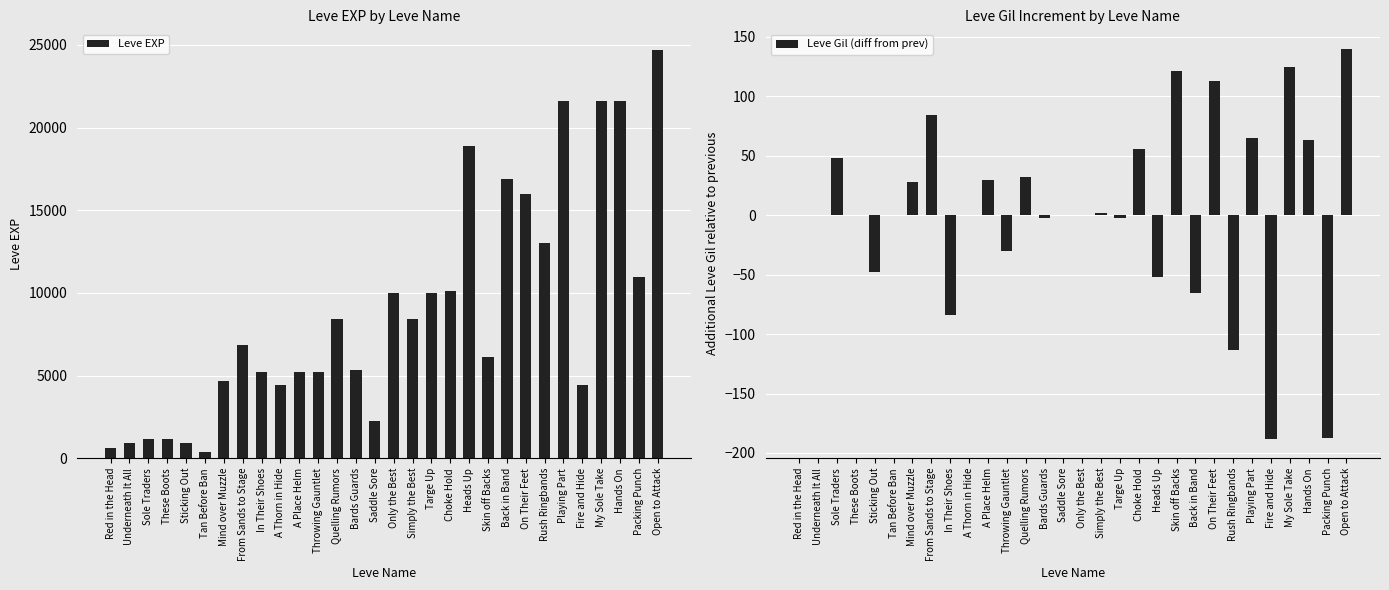

What are all the series names shown in the legend?

Leve EXP, Leve Gil (diff from prev)